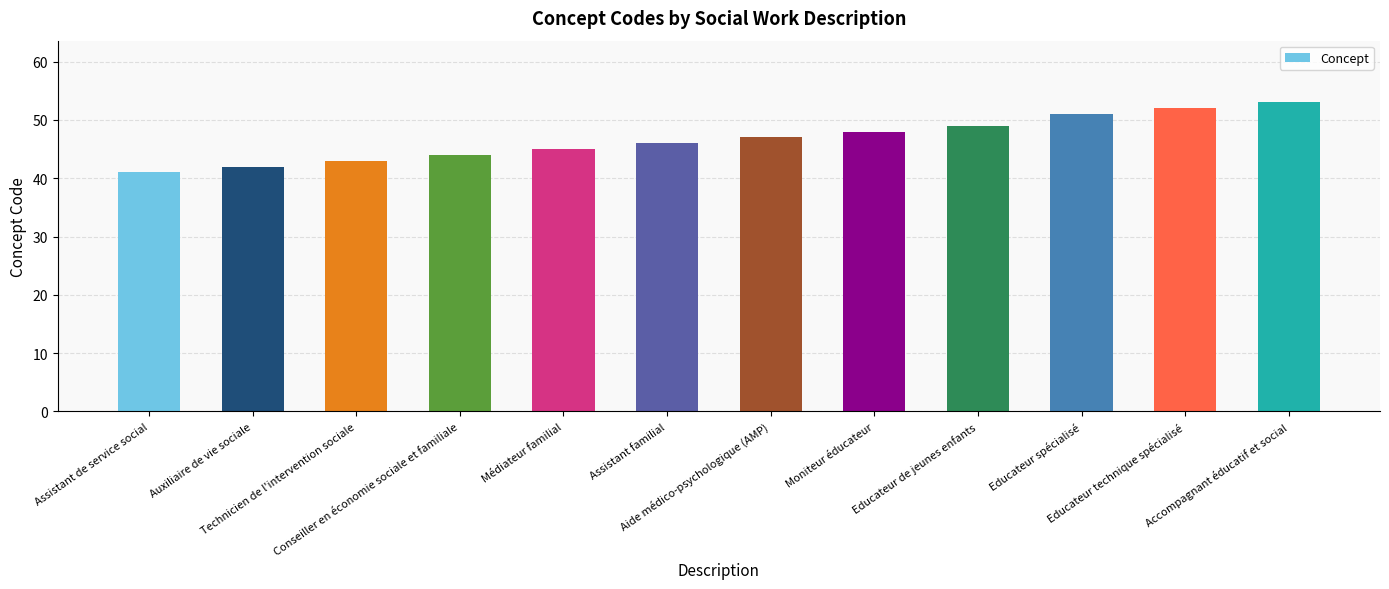

Reading left to right, what are all the values shown in this chart?

41	42	43	44	45	46	47	48	49	51	52	53